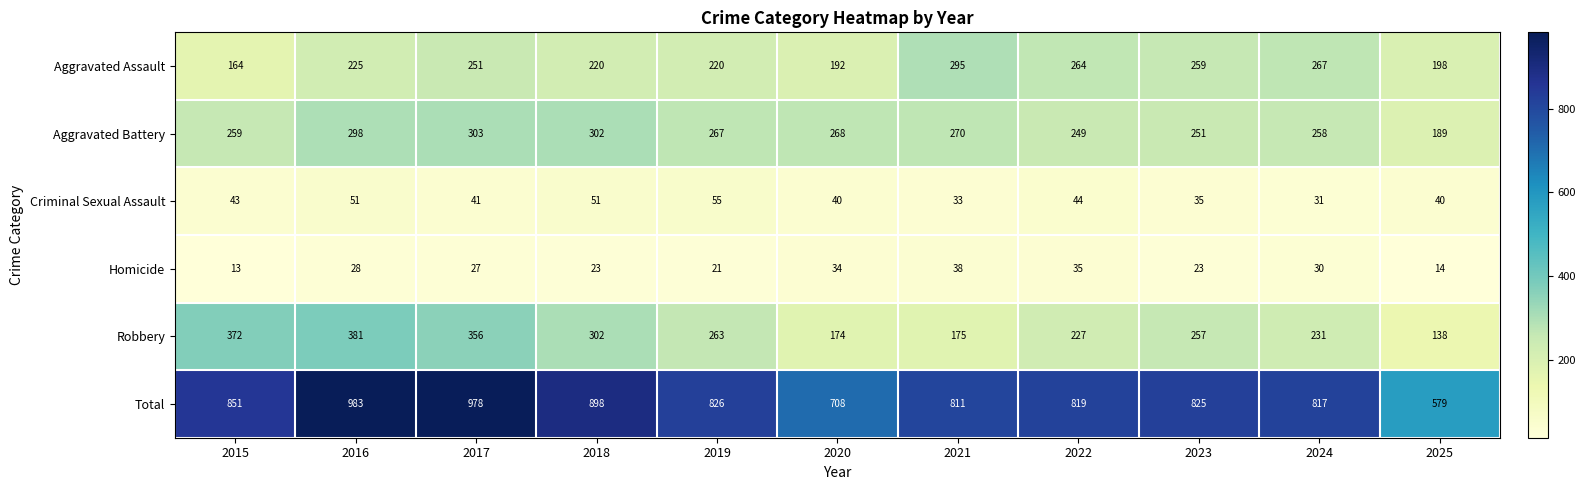

What is the difference between the maximum and second lowest values in the Homicide series?

24